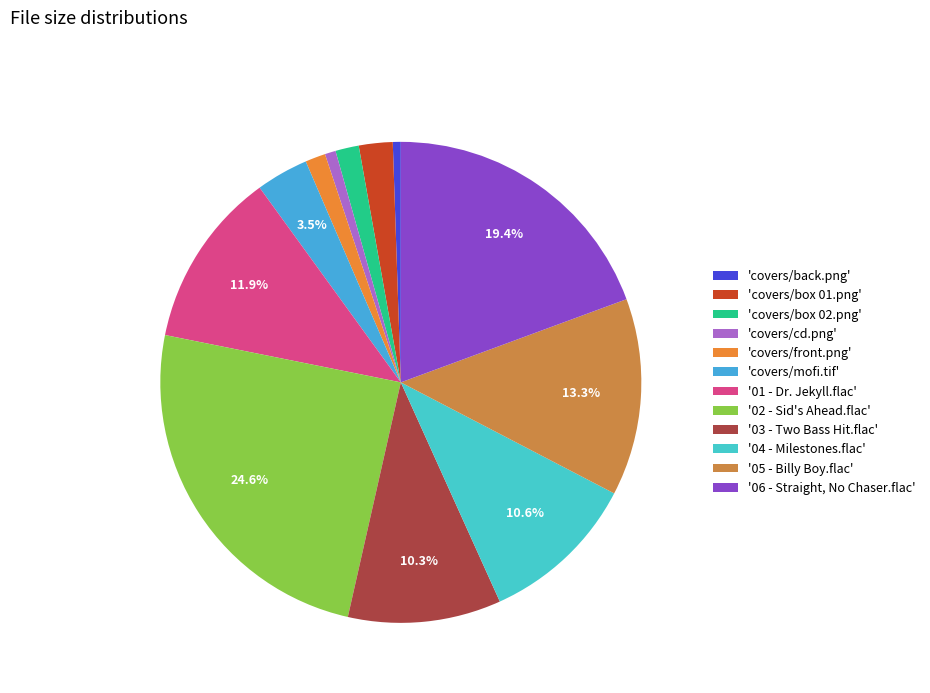

How many segments does this pie chart have?

12